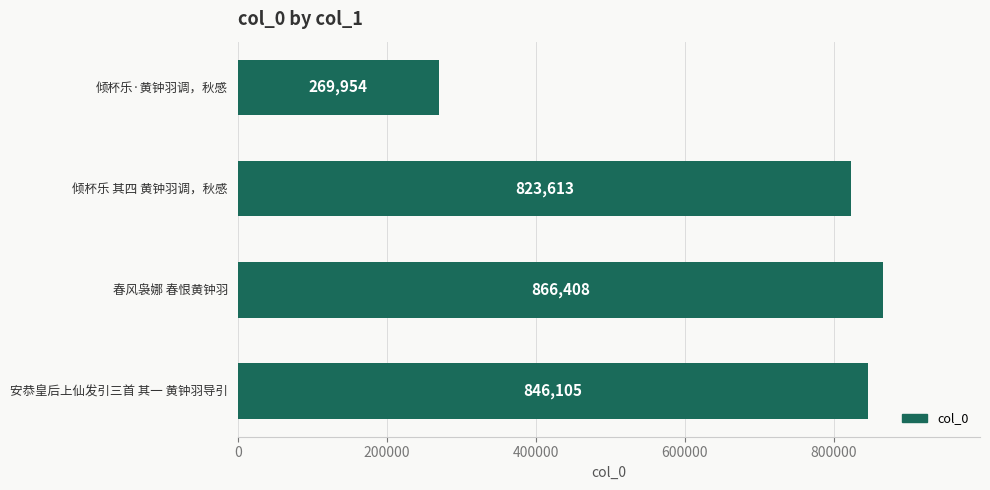

Reading top to bottom, list all the values displayed in this chart.

倾杯乐·黄钟羽调，秋感=269954	倾杯乐 其四 黄钟羽调，秋感=823613	春风袅娜 春恨黄钟羽=866408	安恭皇后上仙发引三首 其一 黄钟羽导引=846105